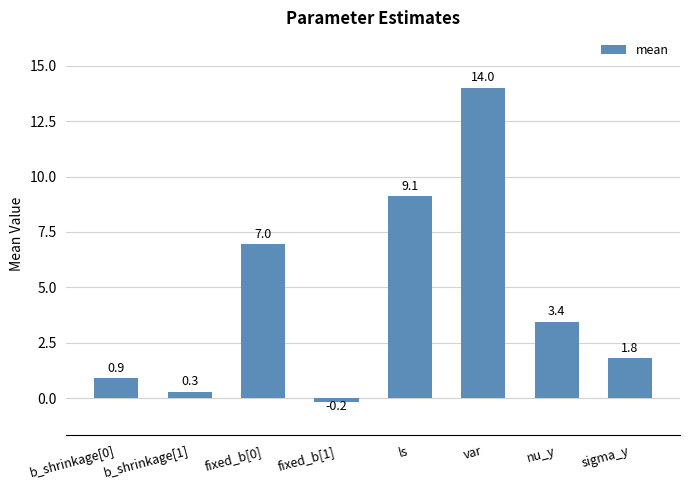

What position from the left is b_shrinkage[0]?

1